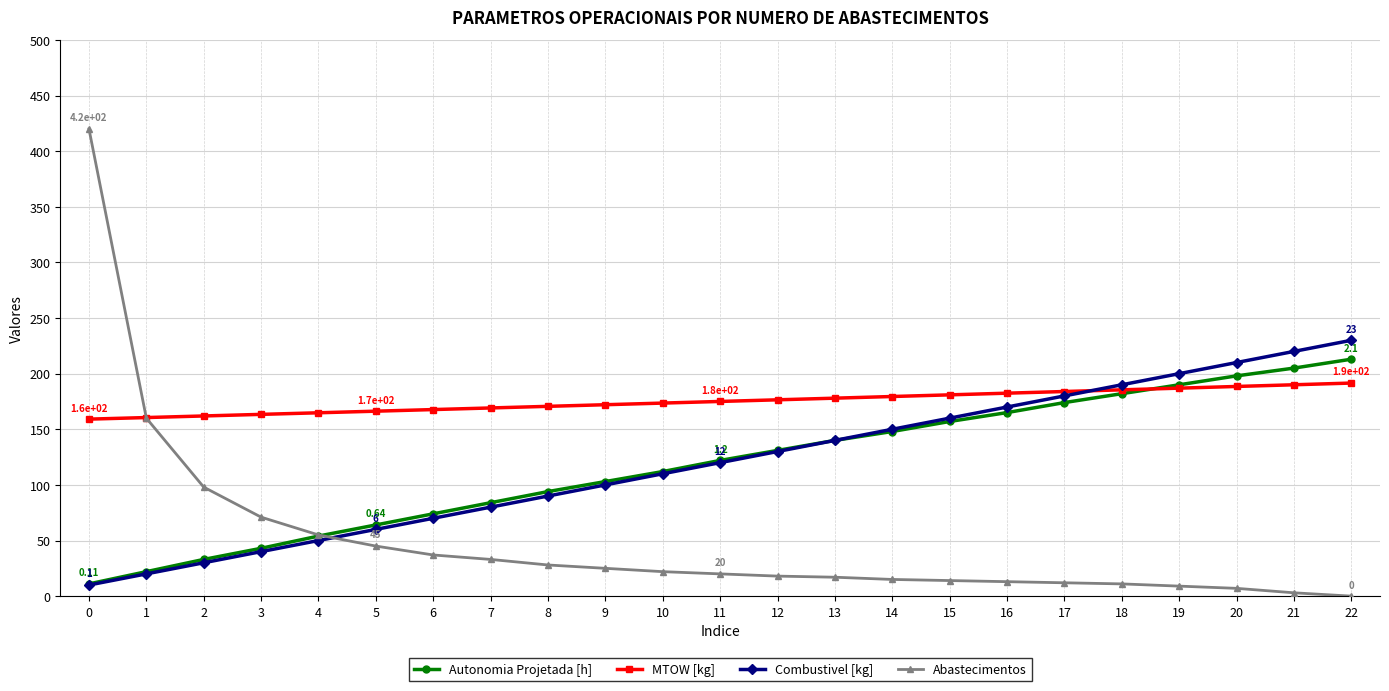

What is the difference between the maximum and minimum values in the Autonomia Projetada [h] series?

202.0